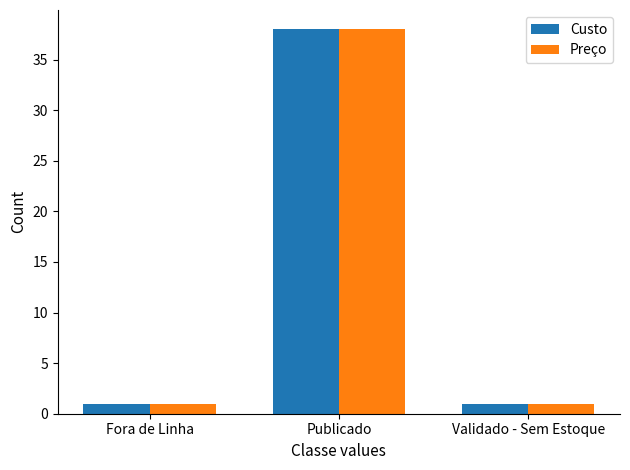

Reading left to right, what are all the values shown in this chart?

Custo: Fora de Linha=1	Publicado=38	Validado - Sem Estoque=1
Preço: Fora de Linha=1	Publicado=38	Validado - Sem Estoque=1